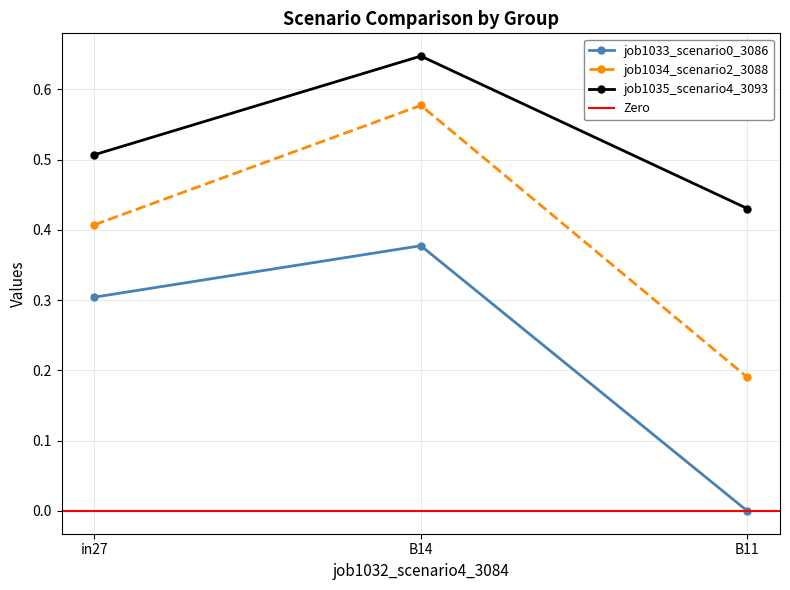

Between in27 and B14, which is larger?

B14